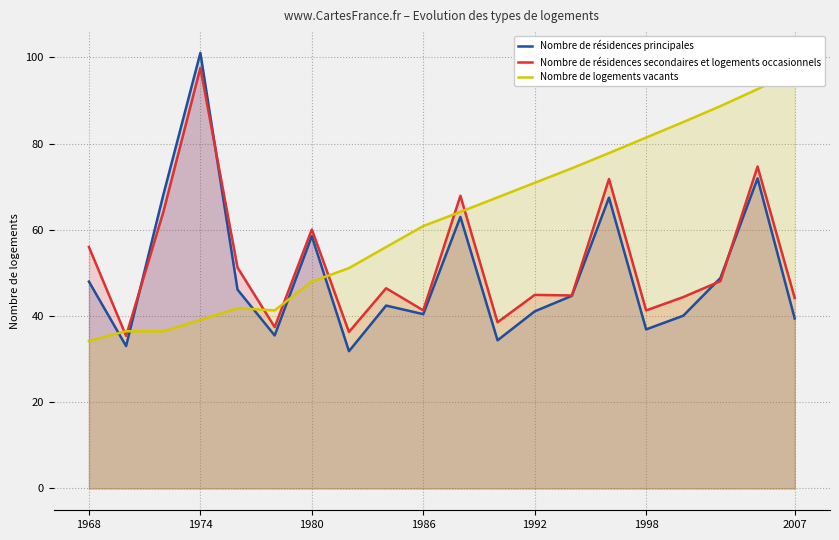

Is it true that Nombre de résidences secondaires et logements occasionnels equals 61.9 at 2007?

False